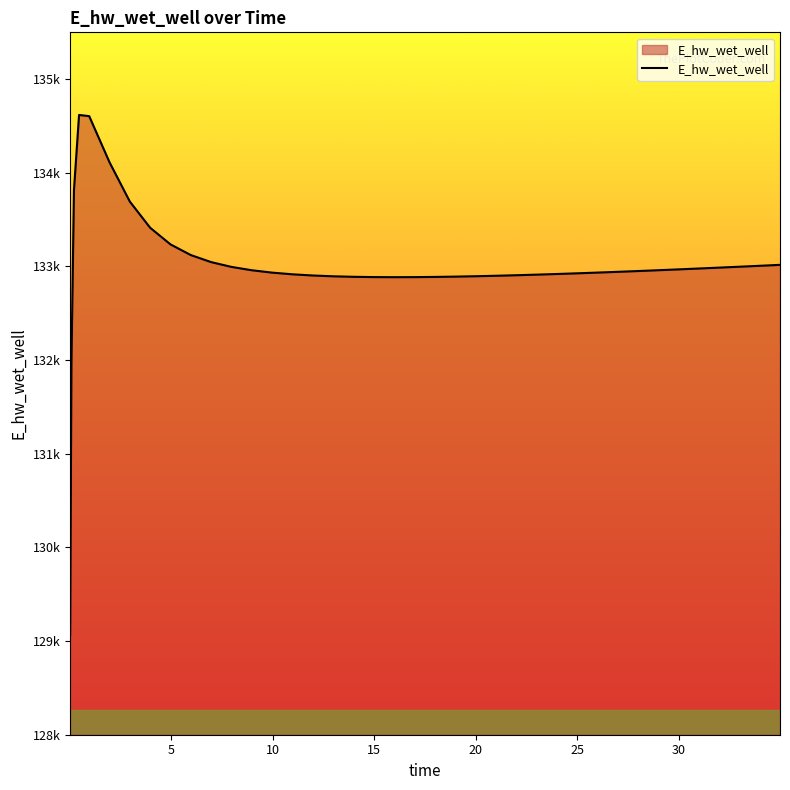

Does the chart display data point markers on the line(s)?

No